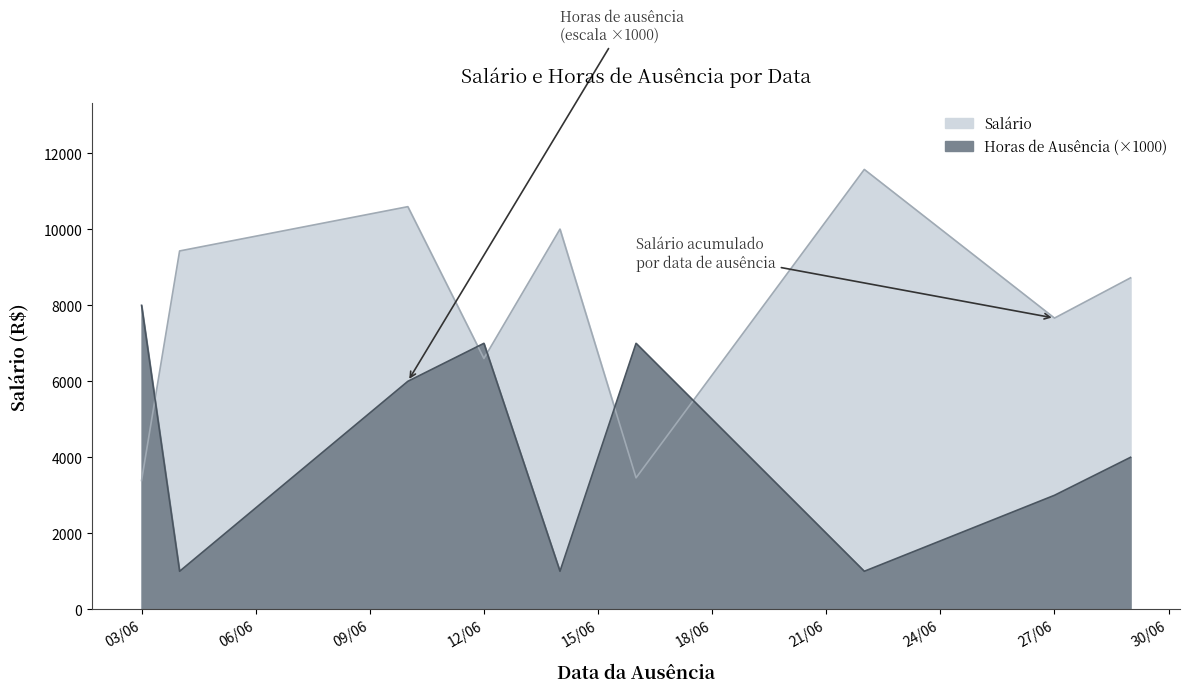

The value of Salário at 2023-06-04 is 9431.1. True or false?

True